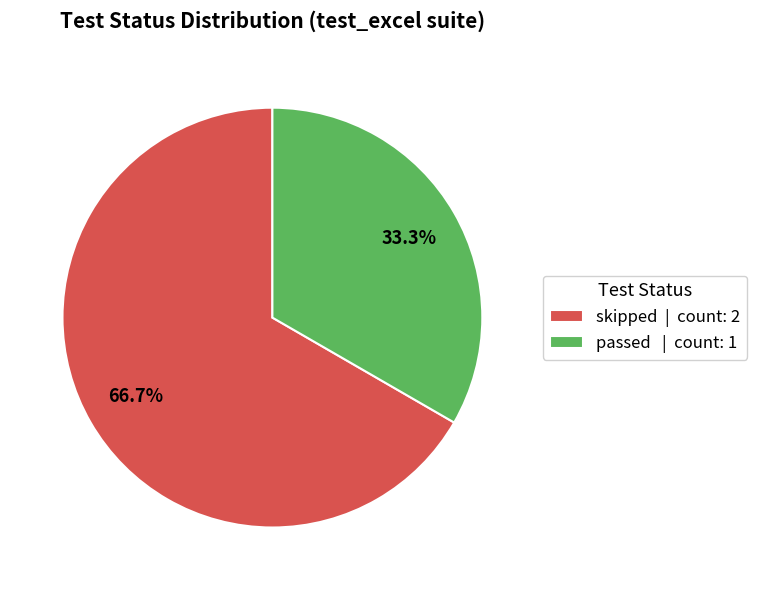

To the nearest percent, what is the average slice percentage?

50%